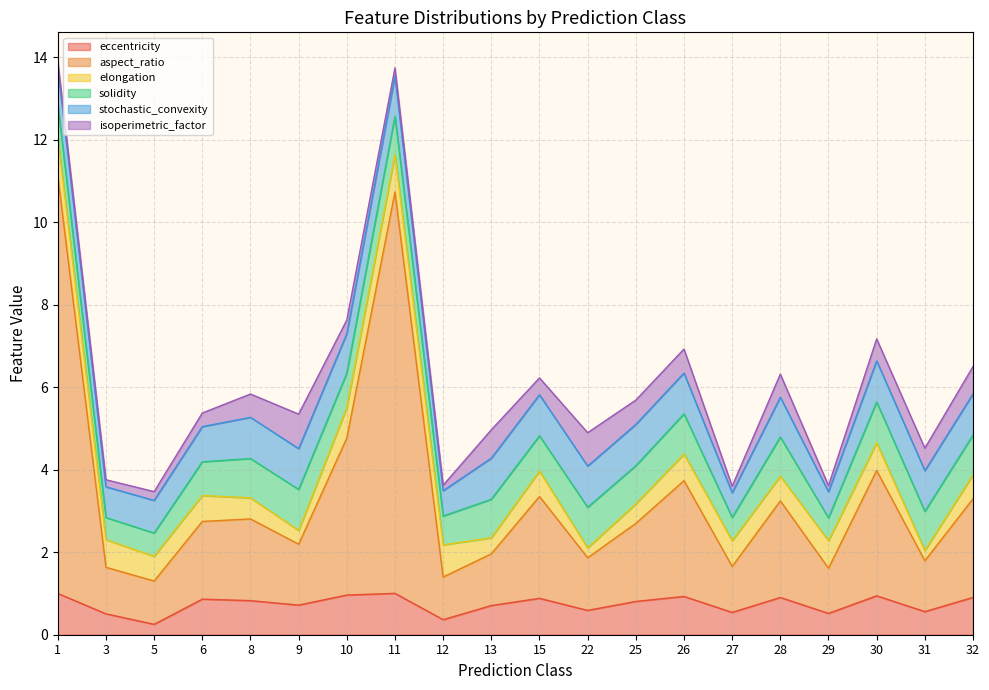

True or false: elongation has more than 2 interior local peaks.

True